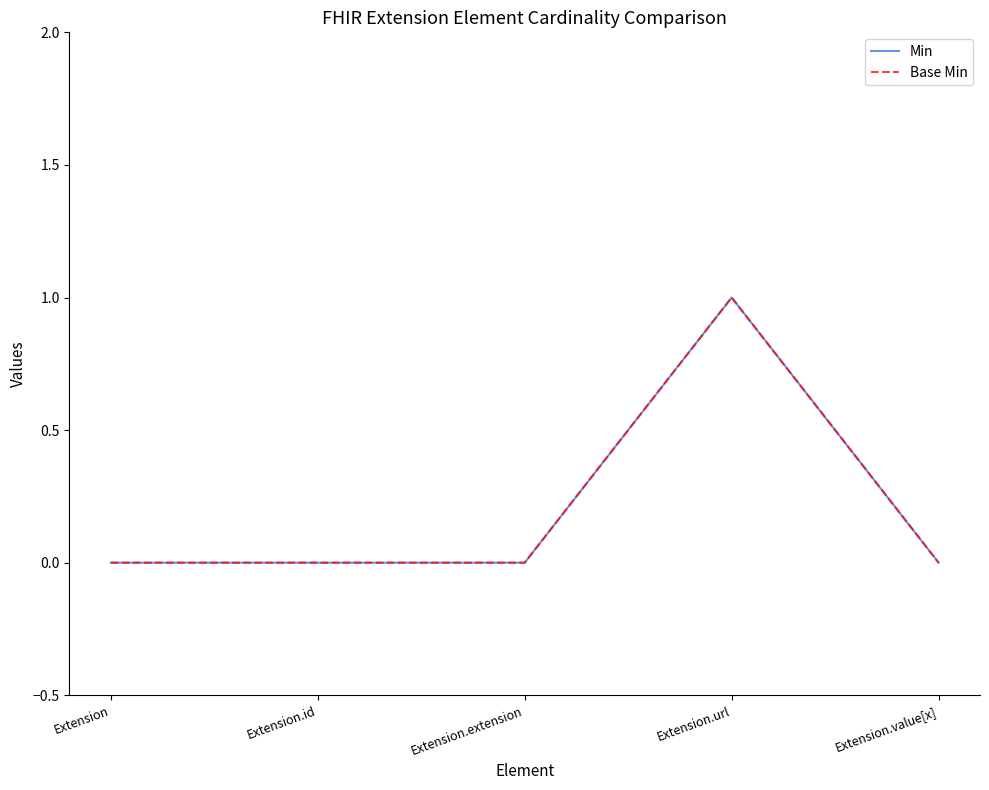

True or false: Min and Base Min intersect in this chart.

False